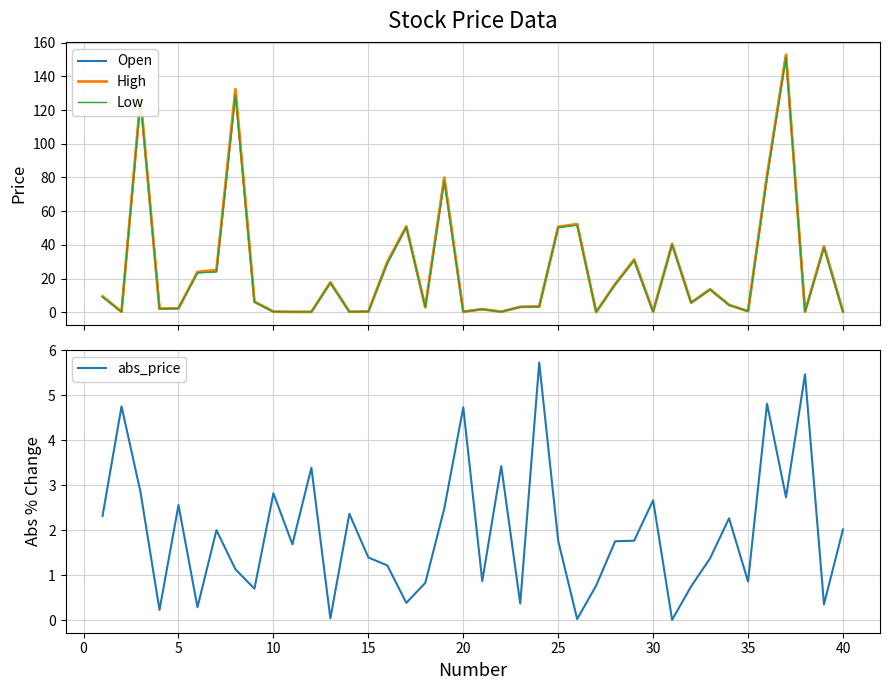

What is the highest value of the Low series?

151.3